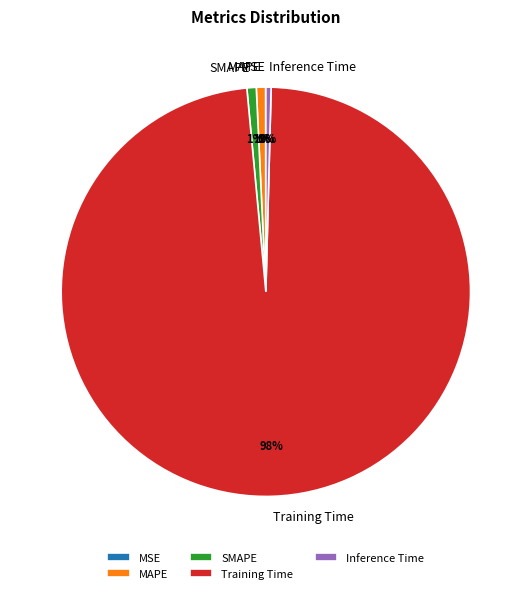

To the nearest percent, what is the average slice percentage?

20%